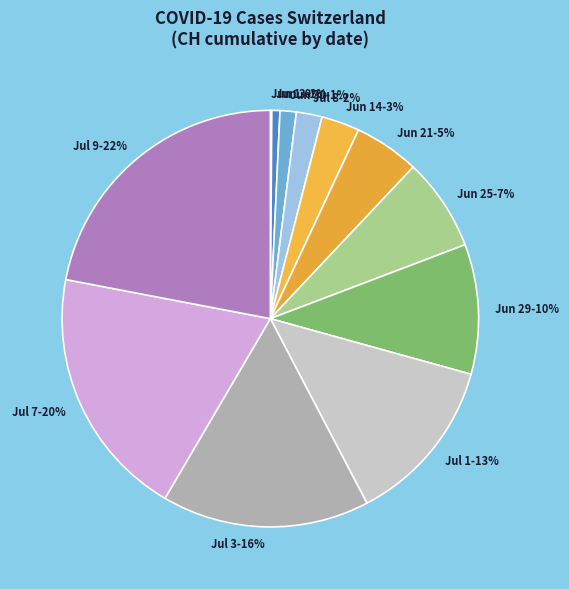

To the nearest percent, what is the average slice percentage?

8%